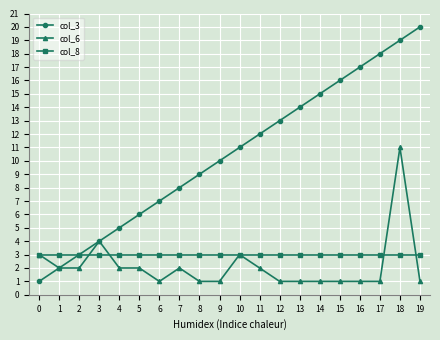

Between 3 and 14, which series saw the biggest shift?

col_3